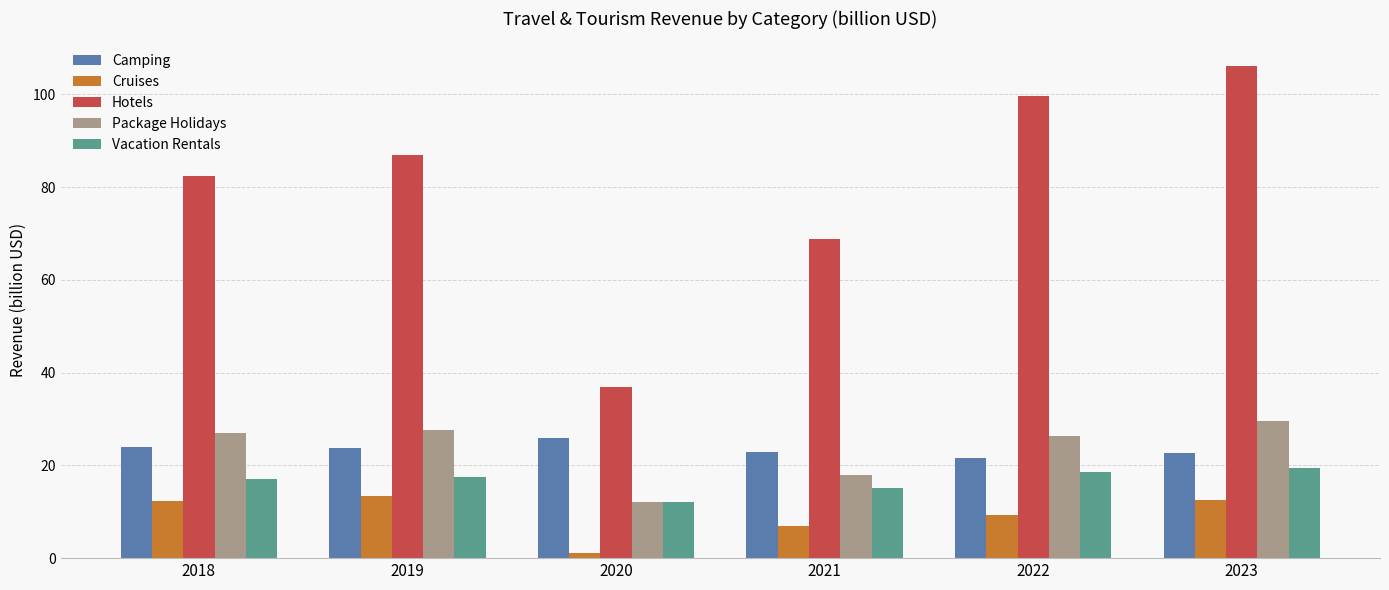

What is the sum of the Cruises values at 2020 and 2021?

8.1